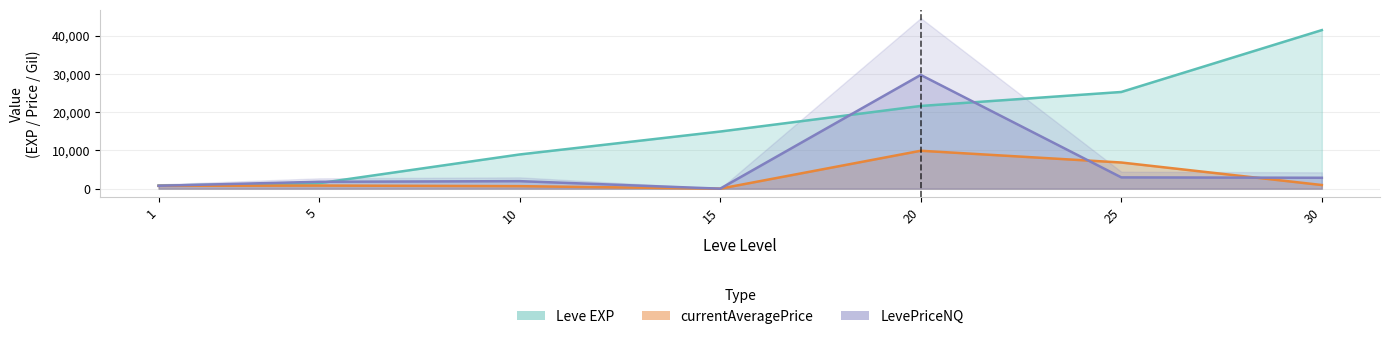

Does the chart display data point markers on the line(s)?

No